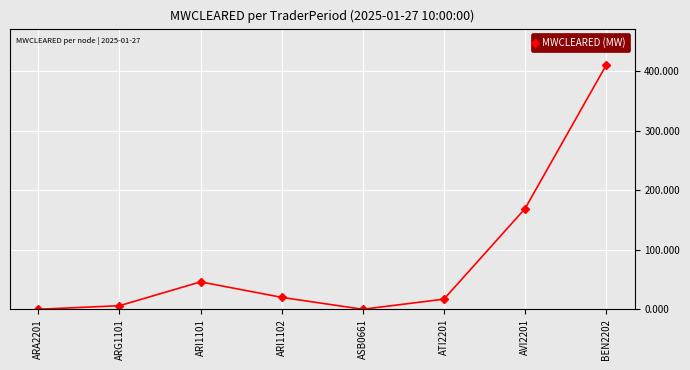

True or false: the data has more than 2 interior local peaks.

False